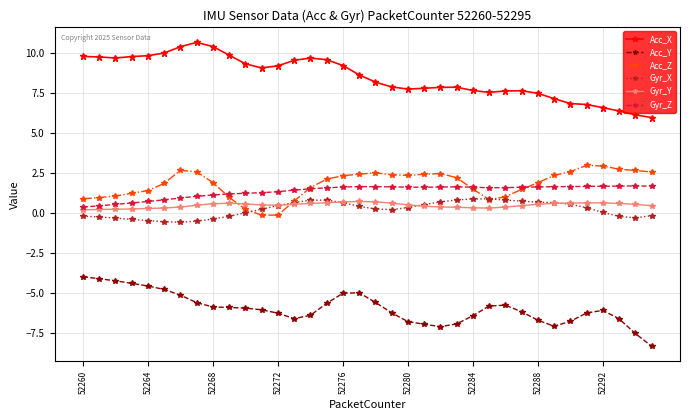

What is the value of the Acc_X point at the 23rd from the left?

7.9